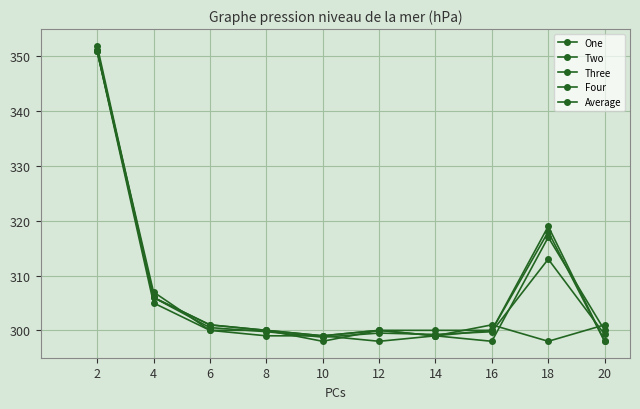

Is this an area chart (filled region under the line)?

No